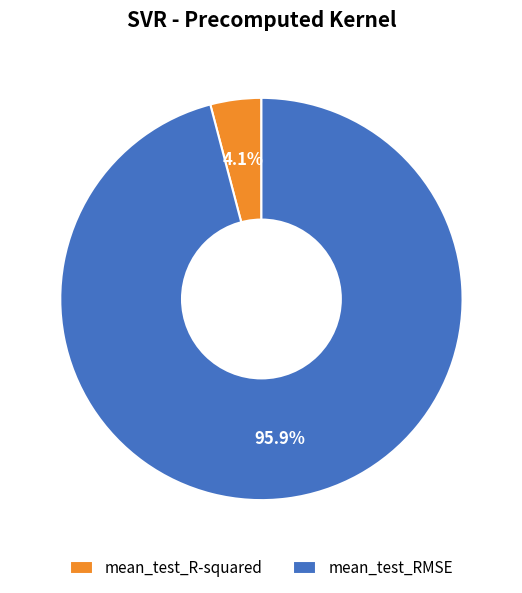

What percentage is the mean_test_RMSE slice, to the nearest percent?

96%